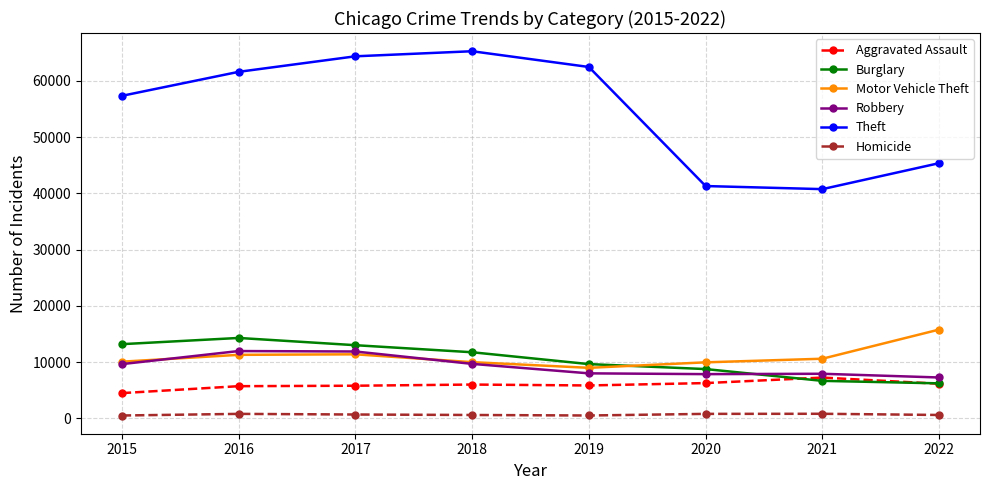

What is the sum of the Motor Vehicle Theft values at 2019 and 2018?

18961